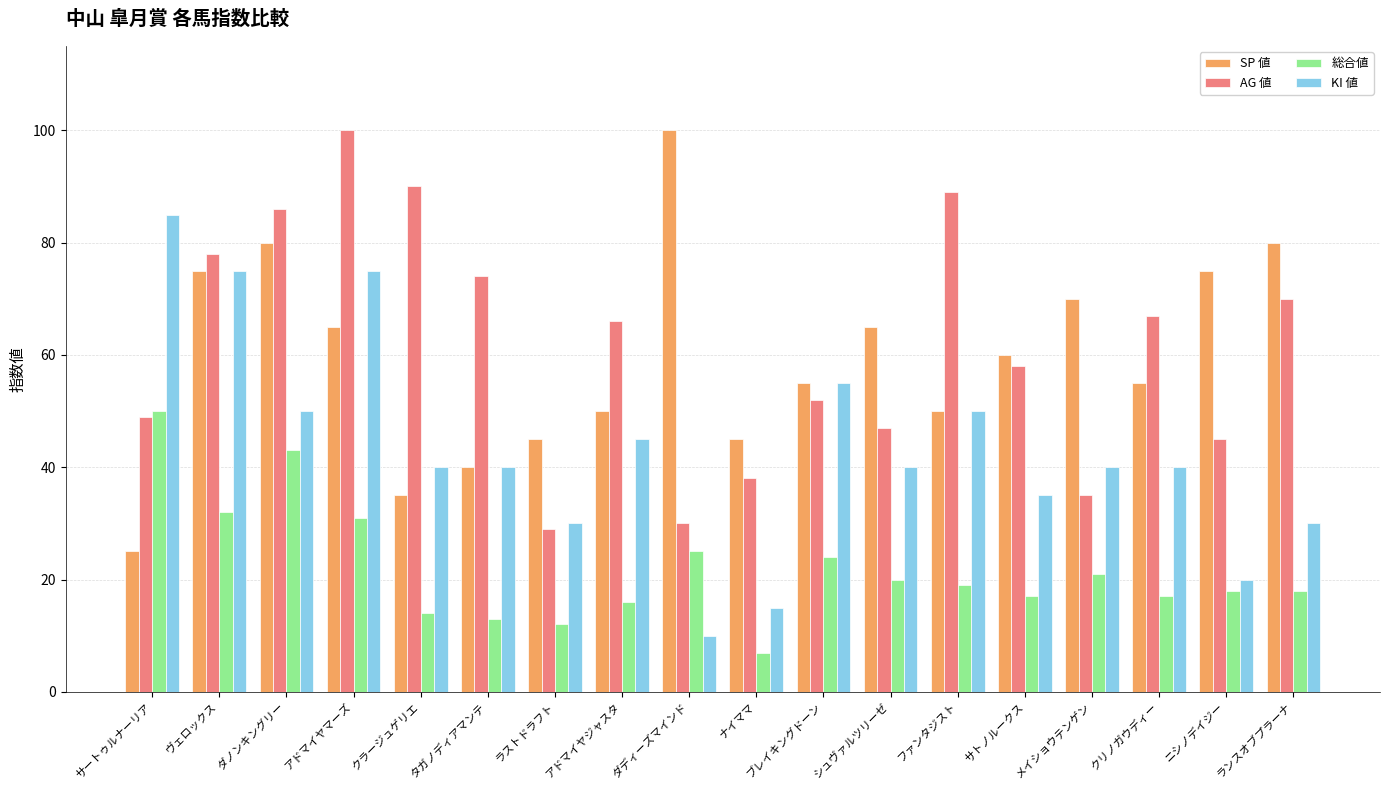

How many bars are there in total?

72